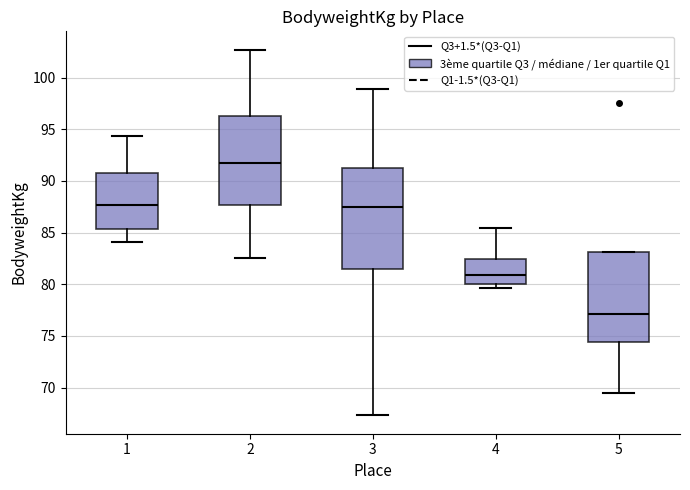

Reading left to right, read every box against the y-axis: the position of its median line, the range the box covers, and the ends of its whiskers. The values are not printed on the chart, so give them approximately, as read against the axis.

1: median 87.5, box 85.5 to 91.0, whiskers 84.0 to 94.5
2: median 92.0, box 87.5 to 96.5, whiskers 82.5 to 102.5
3: median 87.5, box 81.5 to 91.5, whiskers 67.5 to 99.0
4: median 81.0, box 80.0 to 82.5, whiskers 79.5 to 85.5
5: median 77.0, box 74.5 to 83.0, whiskers 69.5 to 83.0